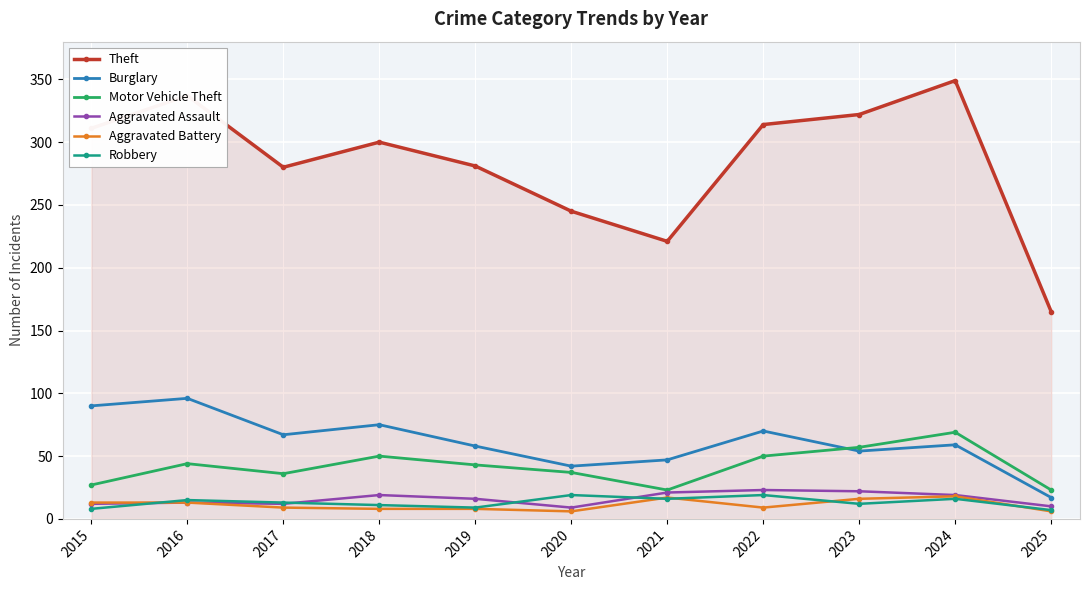

What is the average value of the Aggravated Battery series?

11